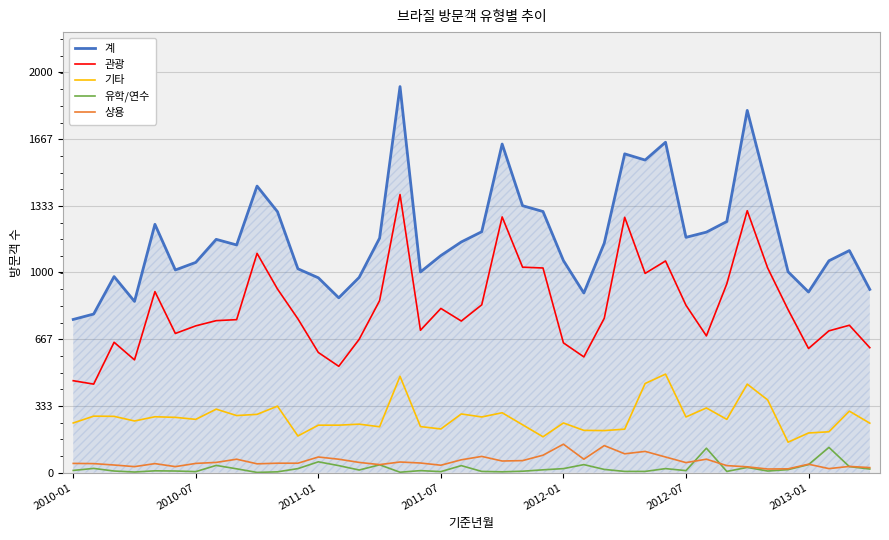

Which series has the widest spread of values?

계